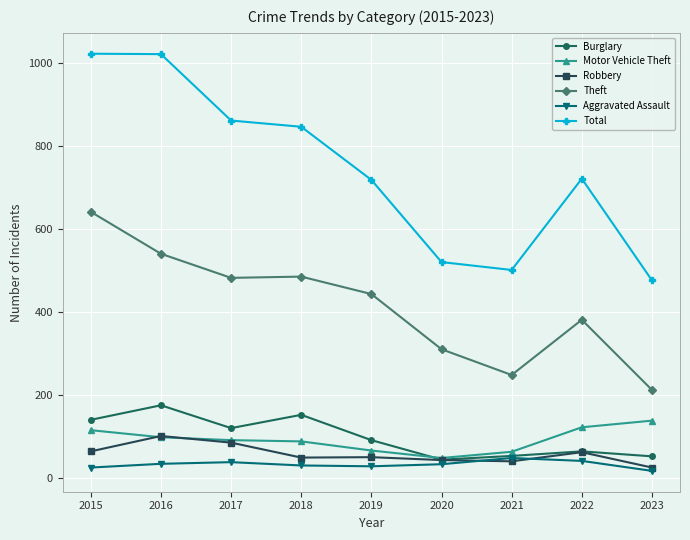

In Robbery, how many points are higher than both neighbors (excluding endpoints)?

3